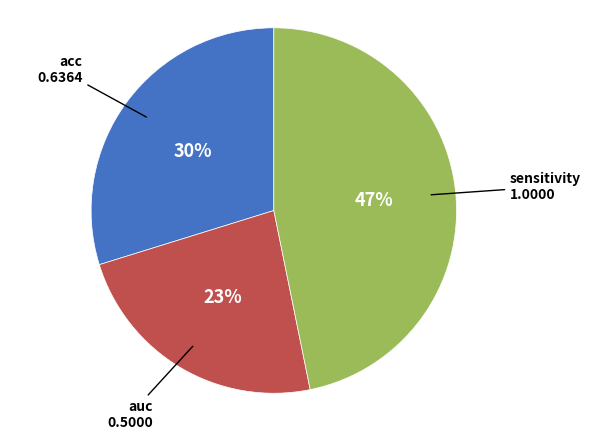

Rank the categories by value from highest to lowest.

sensitivity, acc, auc